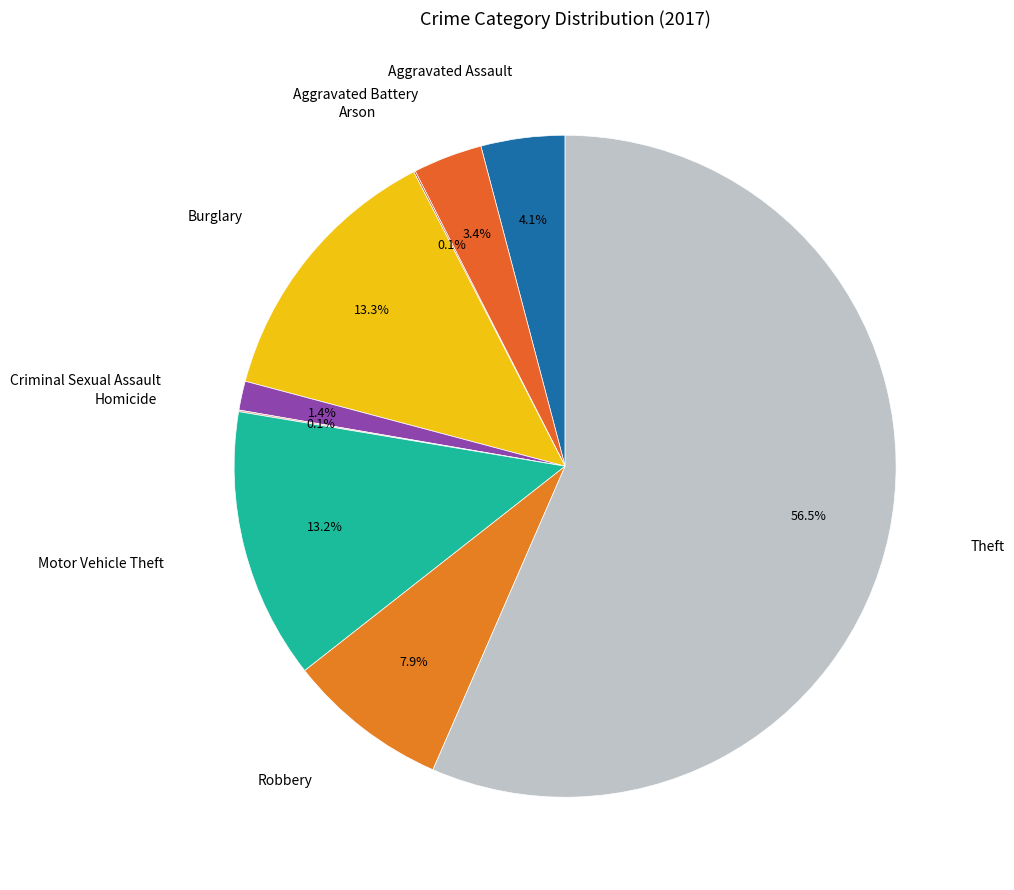

Which slice is the largest?

Theft